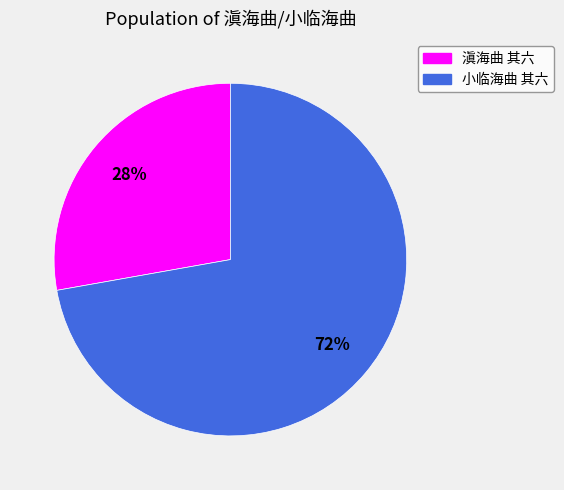

What percentage is the 滇海曲 其六 slice, to the nearest percent?

28%